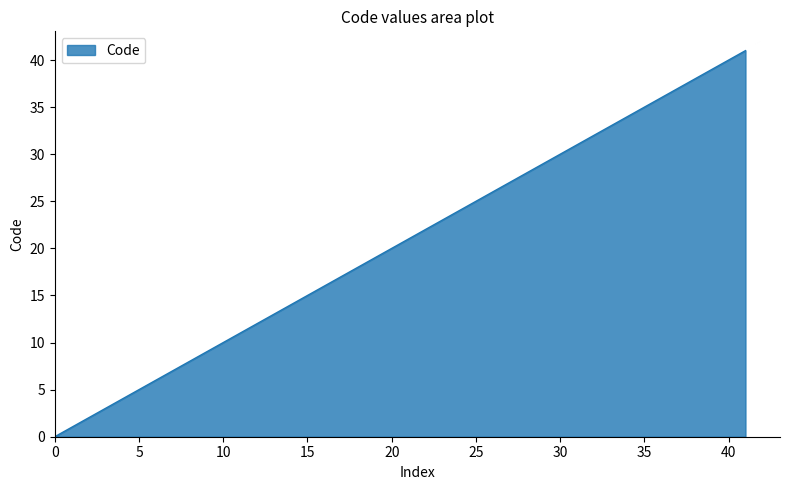

How many values are above zero?

8